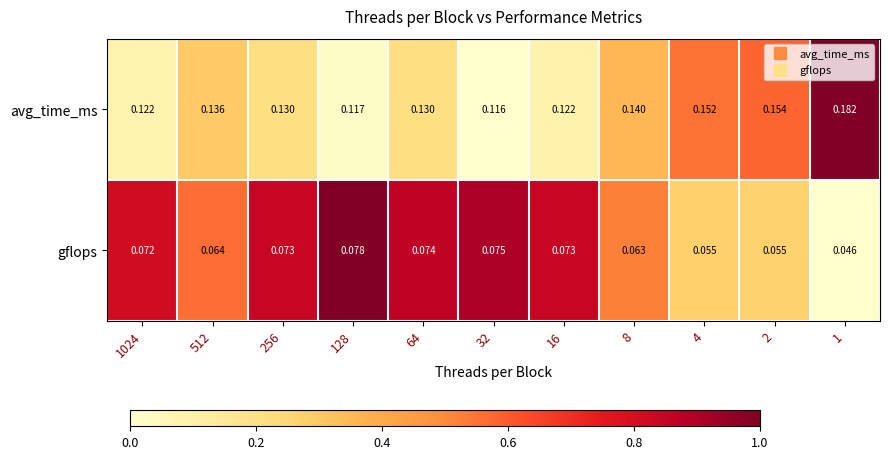

Is the value of gflops at 1024 greater than the value of avg_time_ms at 64?

No